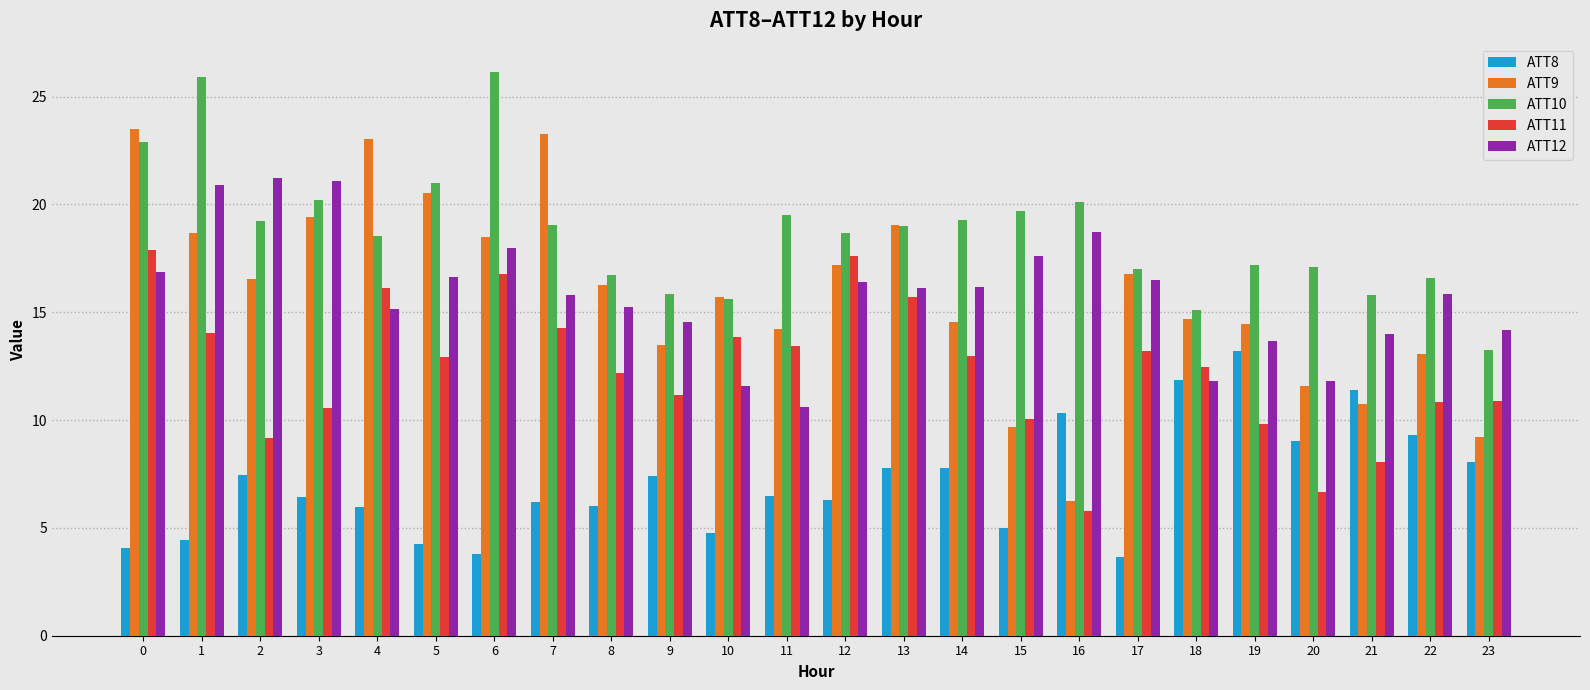

Between 20 and 22, which series saw the biggest shift?

ATT11